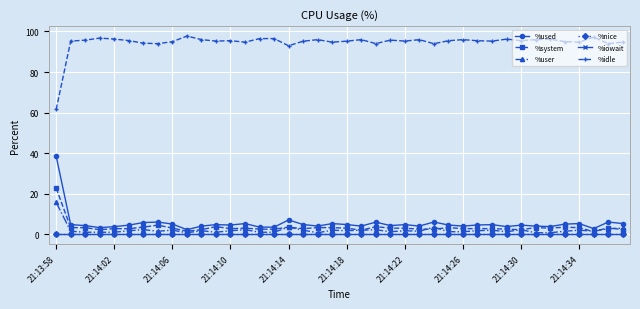

True or false: %iowait and %system intersect in this chart.

False